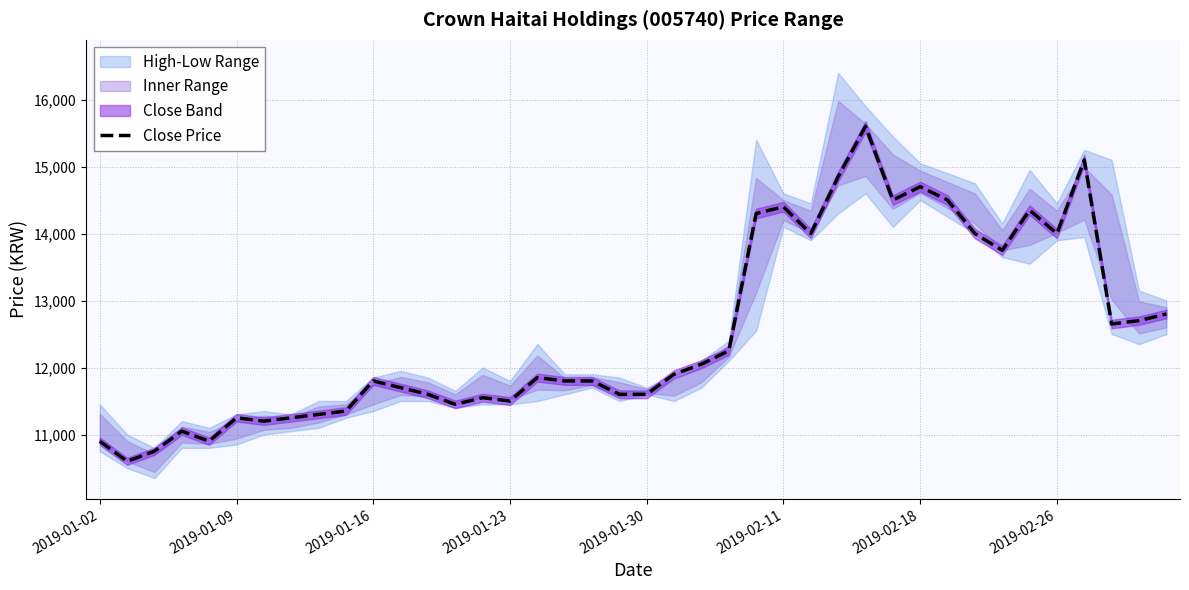

What is the maximum value for Close Price?

15600